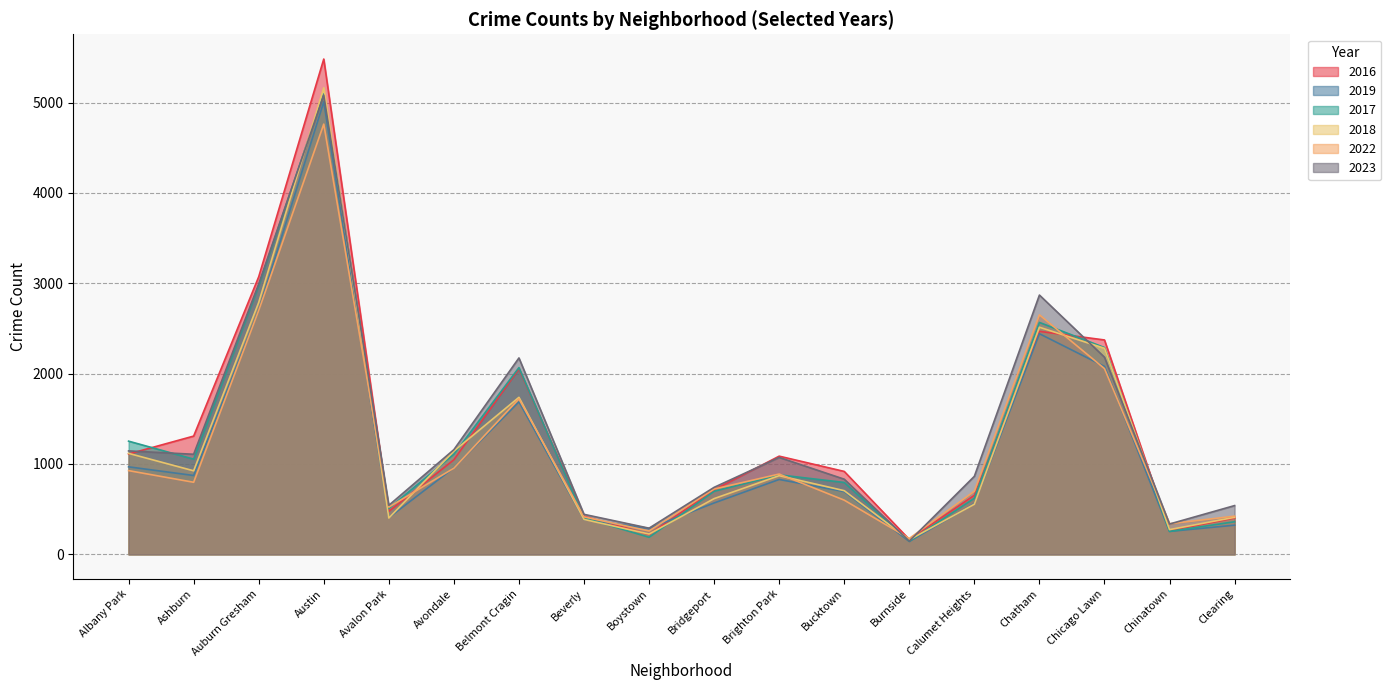

Which category has the highest value in the 2016 series?

Austin